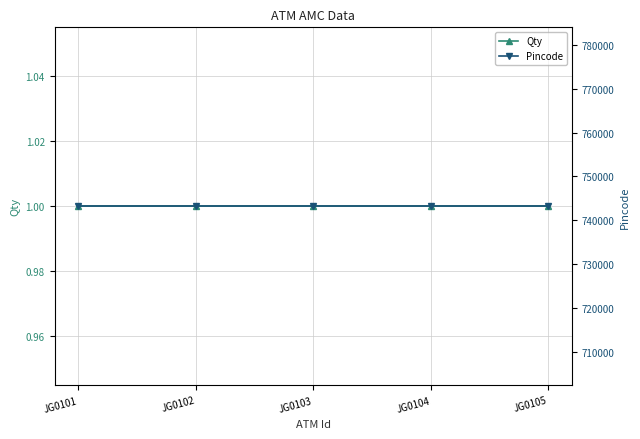

What is the approximate value of Qty at JG0103?

1